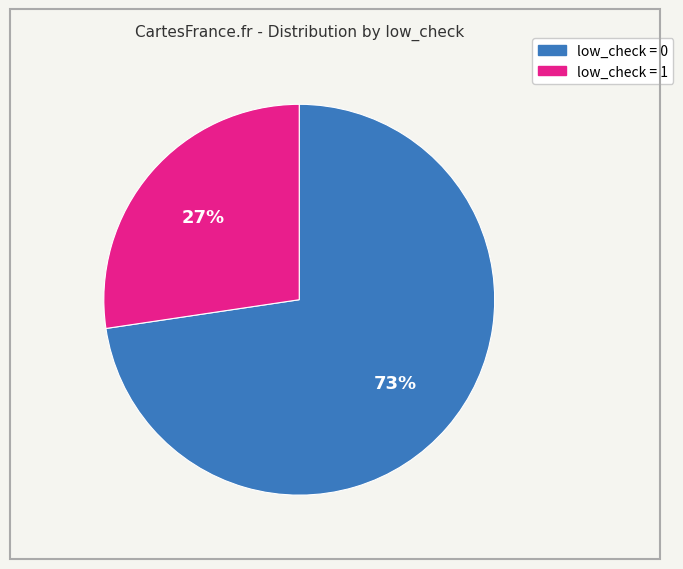

Do low_check = 0 and low_check = 1 together represent more than half of the pie?

Yes